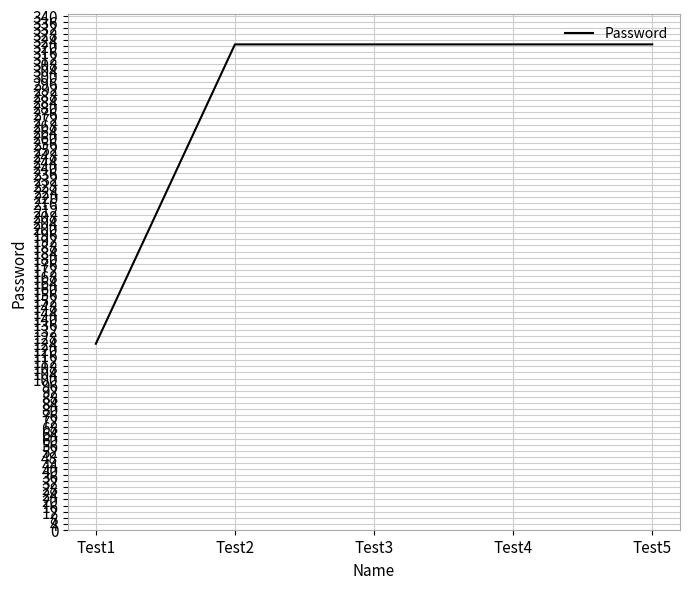

Which has a higher value, Test5 or Test1?

Test5